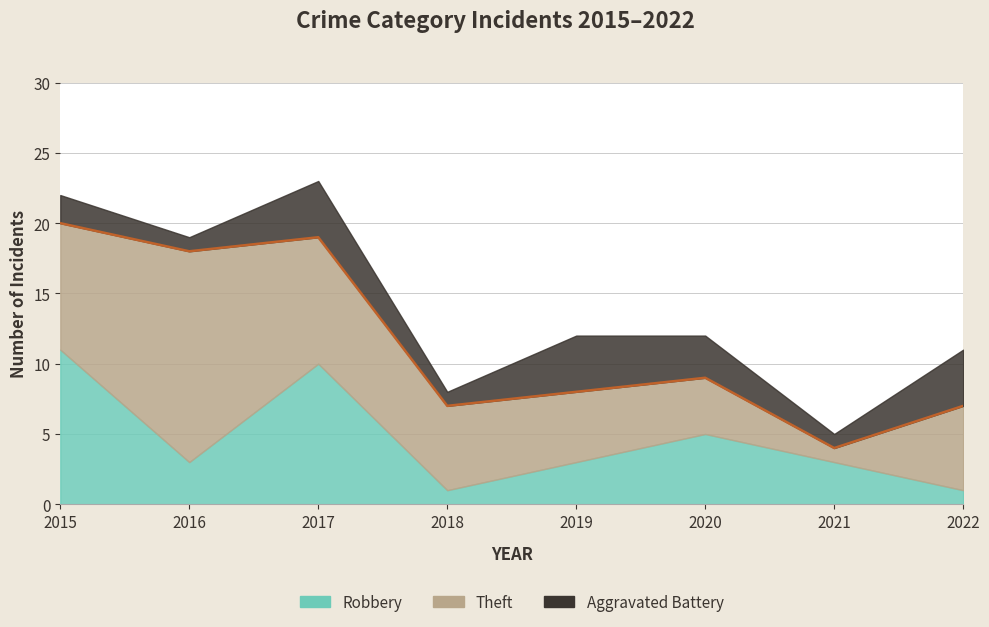

What are all the series names shown in the legend?

Robbery, Theft, Aggravated Battery